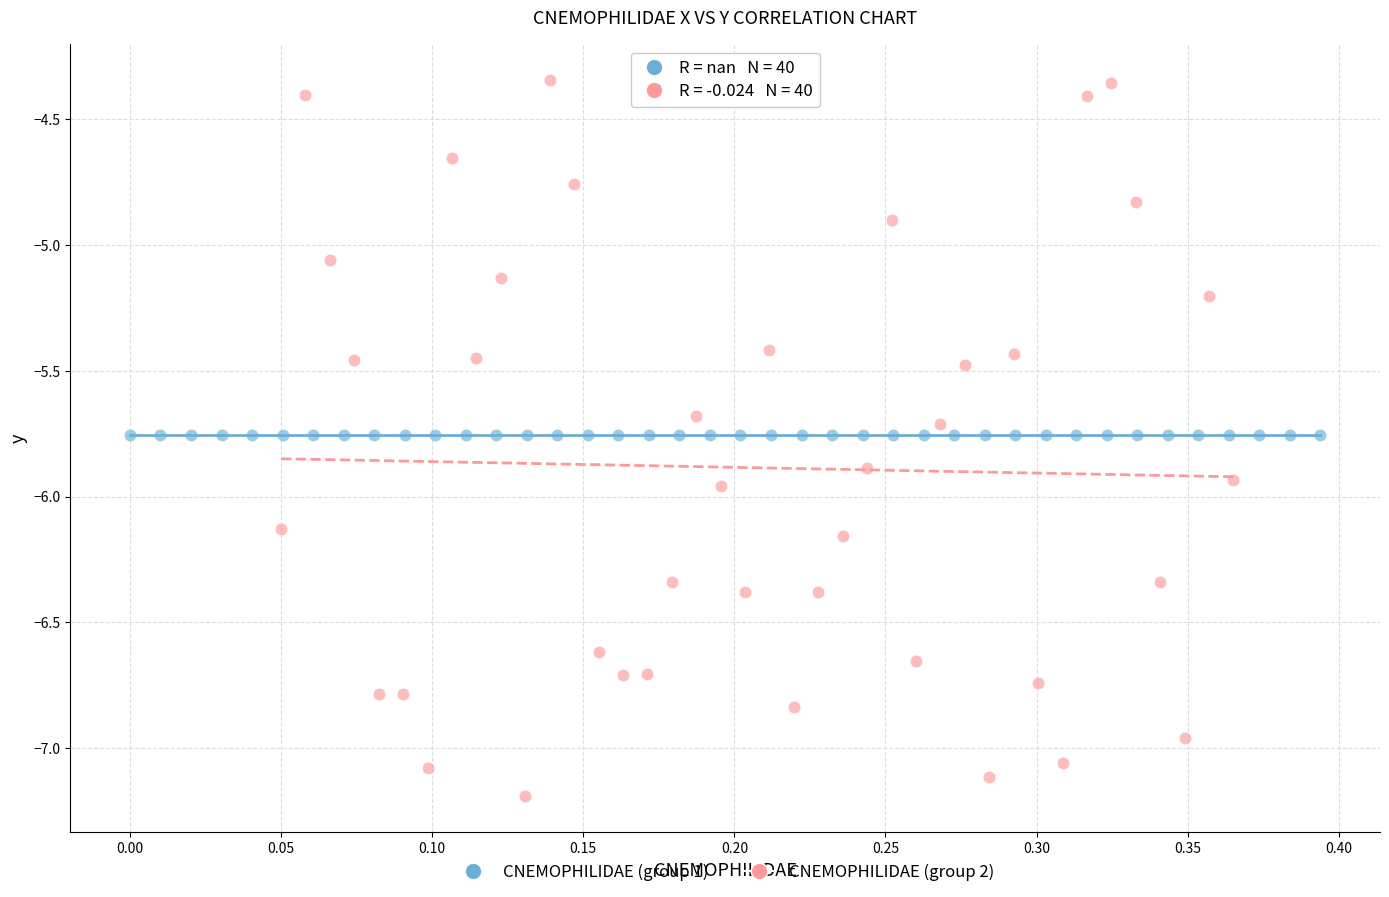

Which series reaches the maximum Y coordinate?

CNEMOPHILIDAE (group 2)